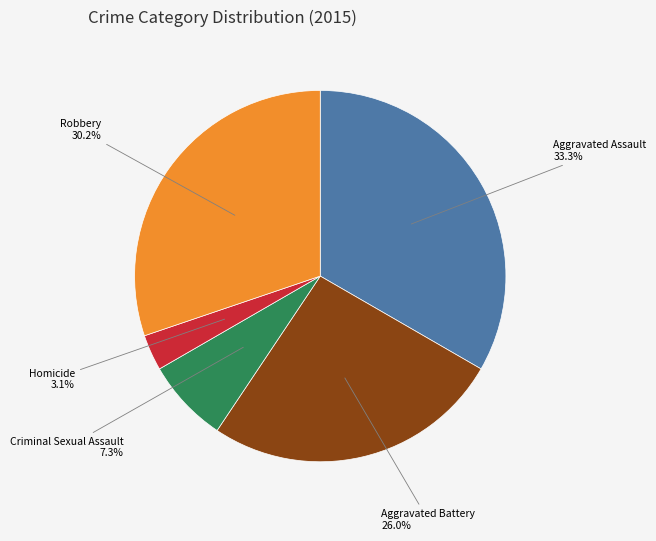

To the nearest percent, what is the average slice percentage?

20%